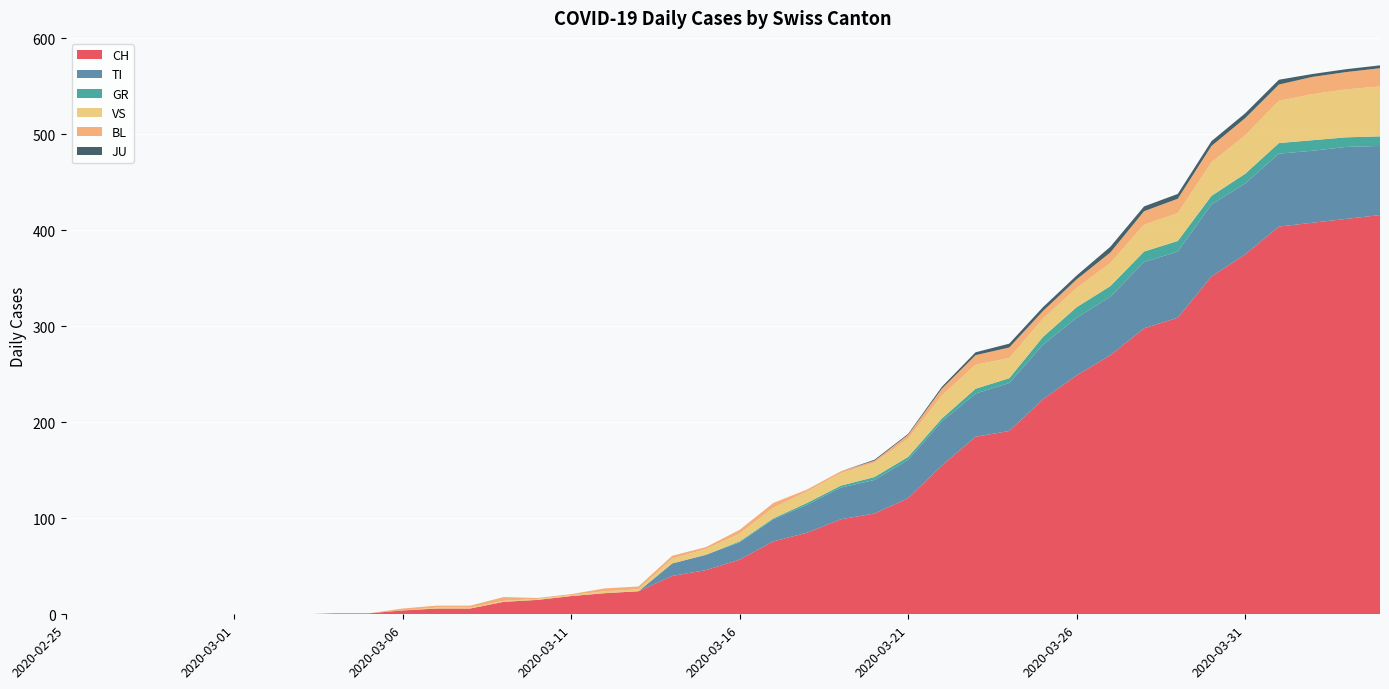

Reading left to right, what are all the values shown in this chart?

CH: 2020-02-25=0	2020-02-26=0	2020-02-27=0	2020-02-28=0	2020-02-29=0	2020-03-01=0	2020-03-02=0	2020-03-03=0	2020-03-04=1	2020-03-05=1	2020-03-06=4	2020-03-07=6	2020-03-08=6	2020-03-09=13	2020-03-10=15	2020-03-11=19	2020-03-12=22	2020-03-13=24	2020-03-14=40	2020-03-15=46	2020-03-16=57	2020-03-17=76	2020-03-18=85	2020-03-19=99	2020-03-20=105	2020-03-21=121	2020-03-22=155	2020-03-23=185	2020-03-24=191	2020-03-25=224	2020-03-26=249	2020-03-27=270	2020-03-28=298	2020-03-29=309	2020-03-30=352	2020-03-31=375	2020-04-01=404	2020-04-02=408	2020-04-03=412	2020-04-04=416
TI: 2020-02-25=0	2020-02-26=0	2020-02-27=0	2020-02-28=0	2020-02-29=0	2020-03-01=0	2020-03-02=0	2020-03-03=0	2020-03-04=0	2020-03-05=0	2020-03-06=0	2020-03-07=0	2020-03-08=0	2020-03-09=0	2020-03-10=0	2020-03-11=0	2020-03-12=0	2020-03-13=0	2020-03-14=13	2020-03-15=16	2020-03-16=18	2020-03-17=23	2020-03-18=29	2020-03-19=33	2020-03-20=35	2020-03-21=40	2020-03-22=46	2020-03-23=45	2020-03-24=50	2020-03-25=57	2020-03-26=60	2020-03-27=61	2020-03-28=69	2020-03-29=69	2020-03-30=75	2020-03-31=74	2020-04-01=76	2020-04-02=75	2020-04-03=75	2020-04-04=72
GR: 2020-02-25=0	2020-02-26=0	2020-02-27=0	2020-02-28=0	2020-02-29=0	2020-03-01=0	2020-03-02=0	2020-03-03=0	2020-03-04=0	2020-03-05=0	2020-03-06=0	2020-03-07=0	2020-03-08=0	2020-03-09=0	2020-03-10=0	2020-03-11=0	2020-03-12=0	2020-03-13=0	2020-03-14=0	2020-03-15=0	2020-03-16=1	2020-03-17=1	2020-03-18=2	2020-03-19=2	2020-03-20=3	2020-03-21=3	2020-03-22=3	2020-03-23=5	2020-03-24=5	2020-03-25=8	2020-03-26=11	2020-03-27=11	2020-03-28=11	2020-03-29=11	2020-03-30=9	2020-03-31=10	2020-04-01=11	2020-04-02=11	2020-04-03=10	2020-04-04=10
VS: 2020-02-25=0	2020-02-26=0	2020-02-27=0	2020-02-28=0	2020-02-29=0	2020-03-01=0	2020-03-02=0	2020-03-03=0	2020-03-04=0	2020-03-05=0	2020-03-06=0	2020-03-07=1	2020-03-08=1	2020-03-09=1	2020-03-10=1	2020-03-11=1	2020-03-12=2	2020-03-13=2	2020-03-14=5	2020-03-15=6	2020-03-16=8	2020-03-17=11	2020-03-18=12	2020-03-19=13	2020-03-20=15	2020-03-21=19	2020-03-22=24	2020-03-23=25	2020-03-24=21	2020-03-25=19	2020-03-26=20	2020-03-27=24	2020-03-28=28	2020-03-29=29	2020-03-30=35	2020-03-31=40	2020-04-01=44	2020-04-02=48	2020-04-03=50	2020-04-04=52
BL: 2020-02-25=0	2020-02-26=0	2020-02-27=0	2020-02-28=0	2020-02-29=0	2020-03-01=0	2020-03-02=0	2020-03-03=0	2020-03-04=0	2020-03-05=0	2020-03-06=2	2020-03-07=2	2020-03-08=2	2020-03-09=4	2020-03-10=1	2020-03-11=1	2020-03-12=3	2020-03-13=3	2020-03-14=3	2020-03-15=2	2020-03-16=4	2020-03-17=5	2020-03-18=2	2020-03-19=2	2020-03-20=2	2020-03-21=4	2020-03-22=7	2020-03-23=10	2020-03-24=11	2020-03-25=8	2020-03-26=9	2020-03-27=11	2020-03-28=14	2020-03-29=15	2020-03-30=17	2020-03-31=18	2020-04-01=17	2020-04-02=18	2020-04-03=18	2020-04-04=19
JU: 2020-02-25=0	2020-02-26=0	2020-02-27=0	2020-02-28=0	2020-02-29=0	2020-03-01=0	2020-03-02=0	2020-03-03=0	2020-03-04=0	2020-03-05=0	2020-03-06=0	2020-03-07=0	2020-03-08=0	2020-03-09=0	2020-03-10=0	2020-03-11=0	2020-03-12=0	2020-03-13=0	2020-03-14=0	2020-03-15=0	2020-03-16=0	2020-03-17=0	2020-03-18=0	2020-03-19=0	2020-03-20=1	2020-03-21=1	2020-03-22=2	2020-03-23=3	2020-03-24=4	2020-03-25=4	2020-03-26=4	2020-03-27=6	2020-03-28=5	2020-03-29=5	2020-03-30=5	2020-03-31=5	2020-04-01=5	2020-04-02=3	2020-04-03=3	2020-04-04=3